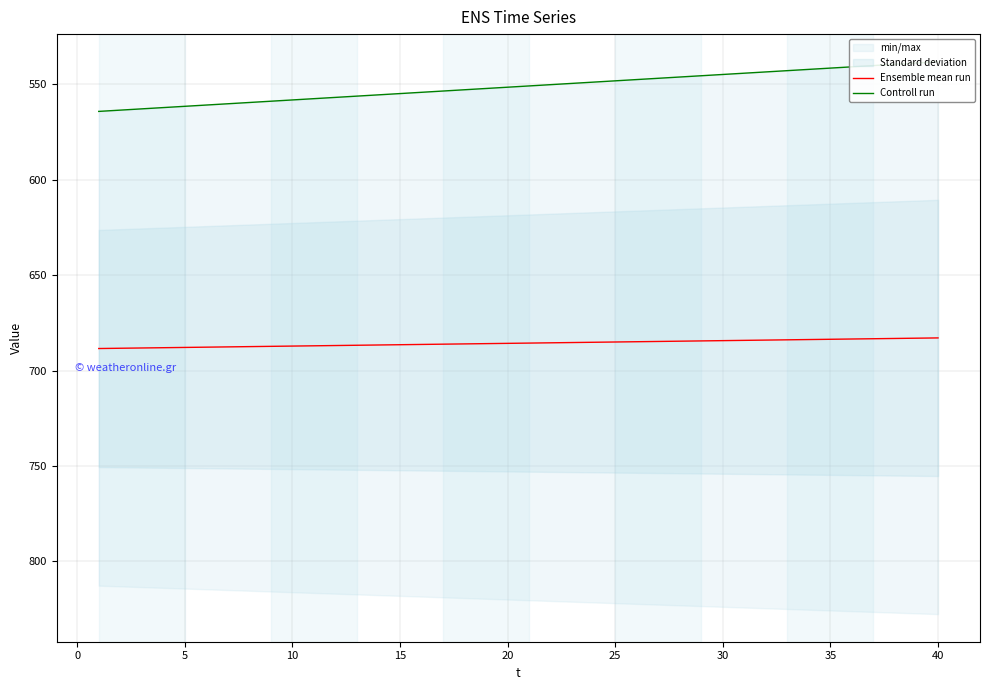

What is the lowest value of the Ensemble mean run series?

682.9